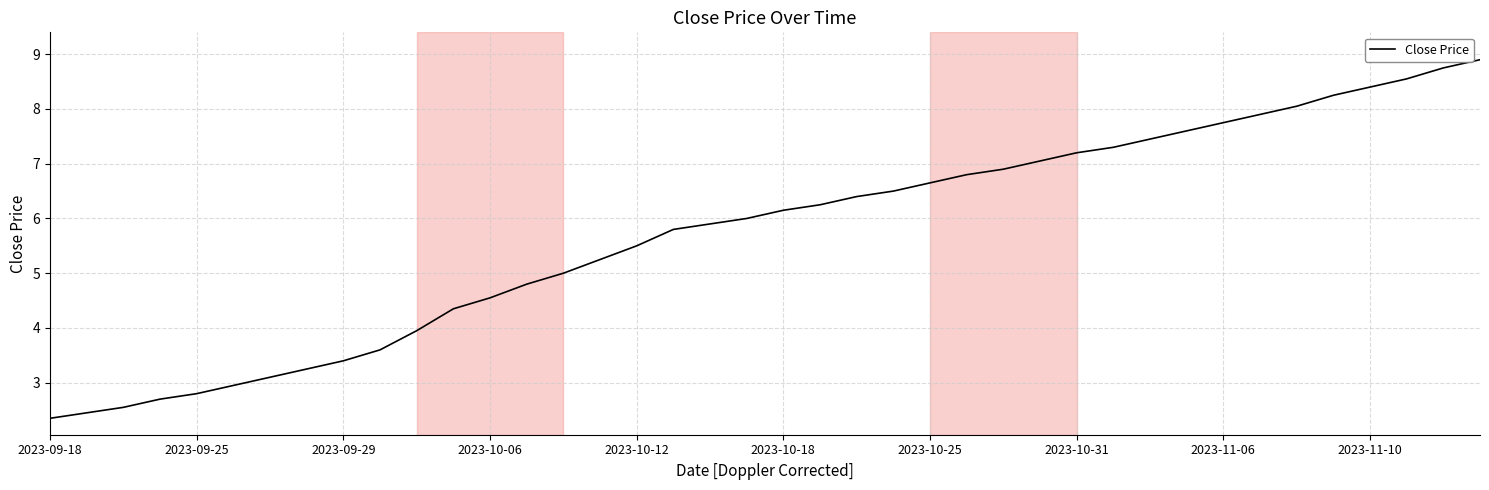

Count the number of data series in this chart.

1